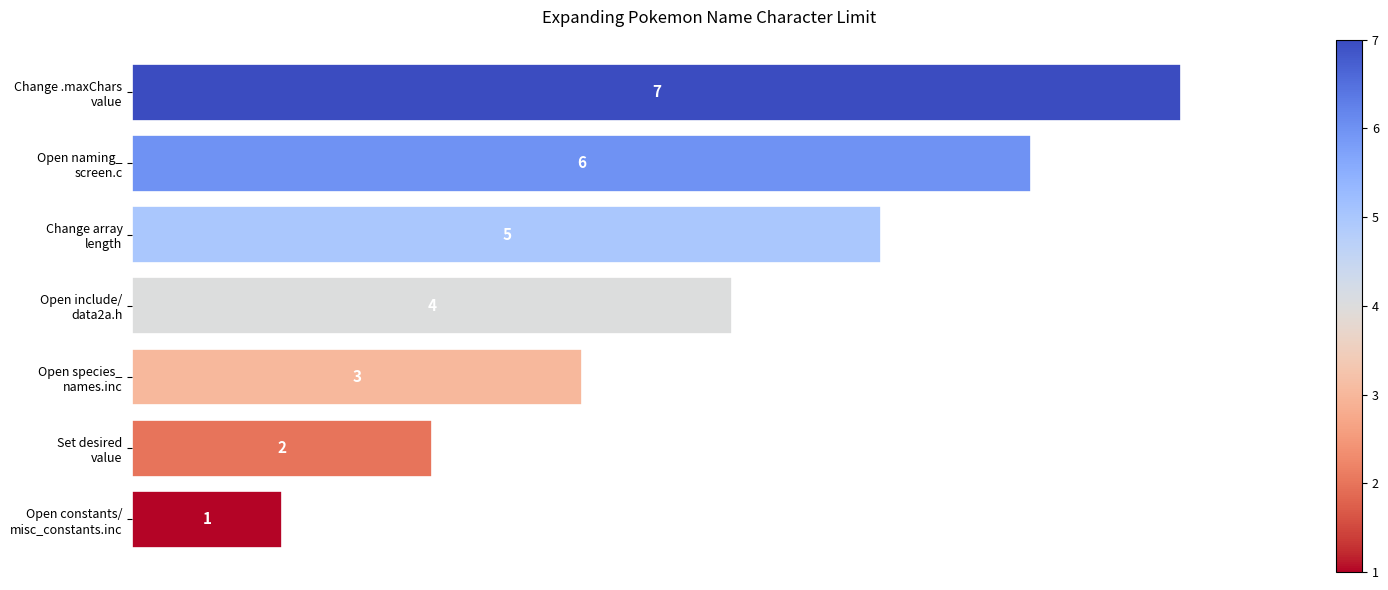

How many values are between 2 and 6?

5